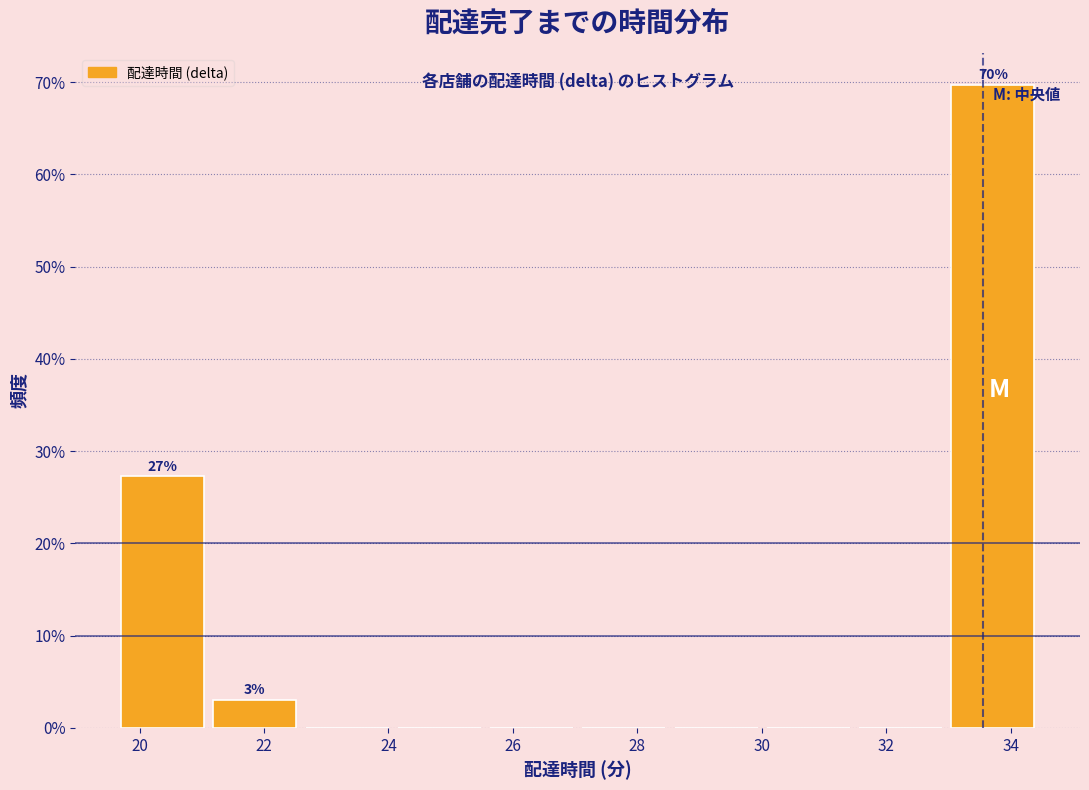

Which range on the x-axis has the tallest bar?

33.0 to 34.4